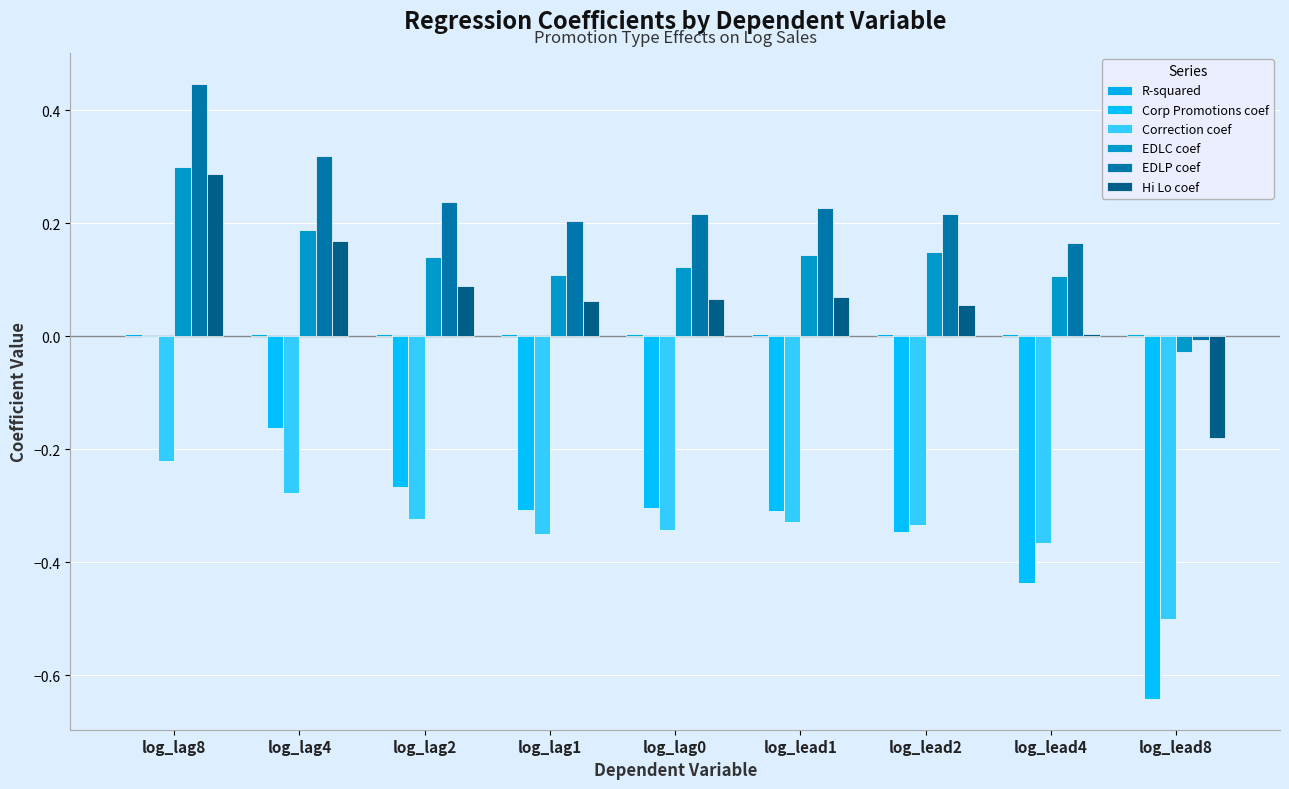

How many groups of bars are there?

9